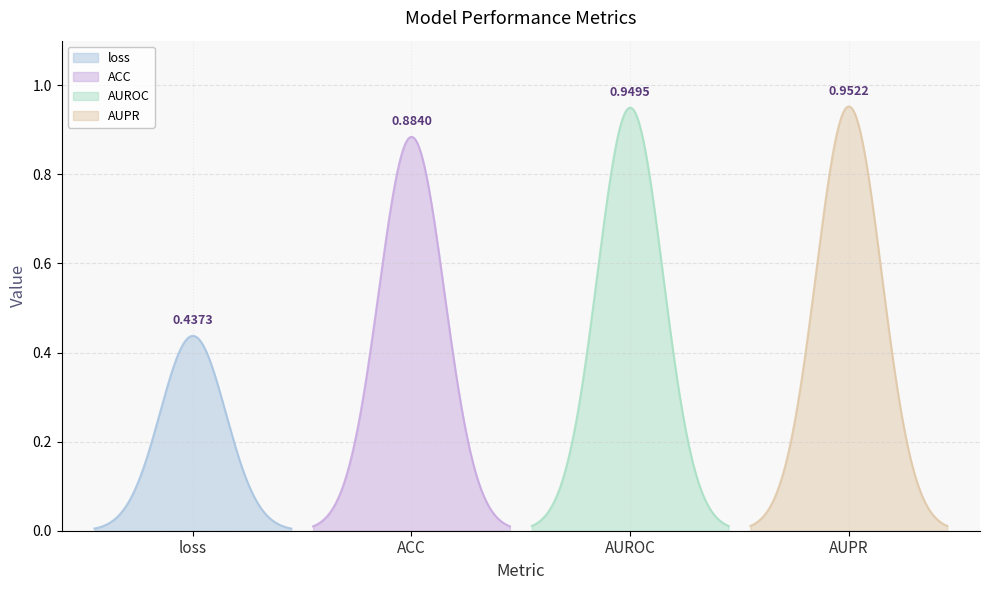

What is the label of the 1st point from the right?

AUPR